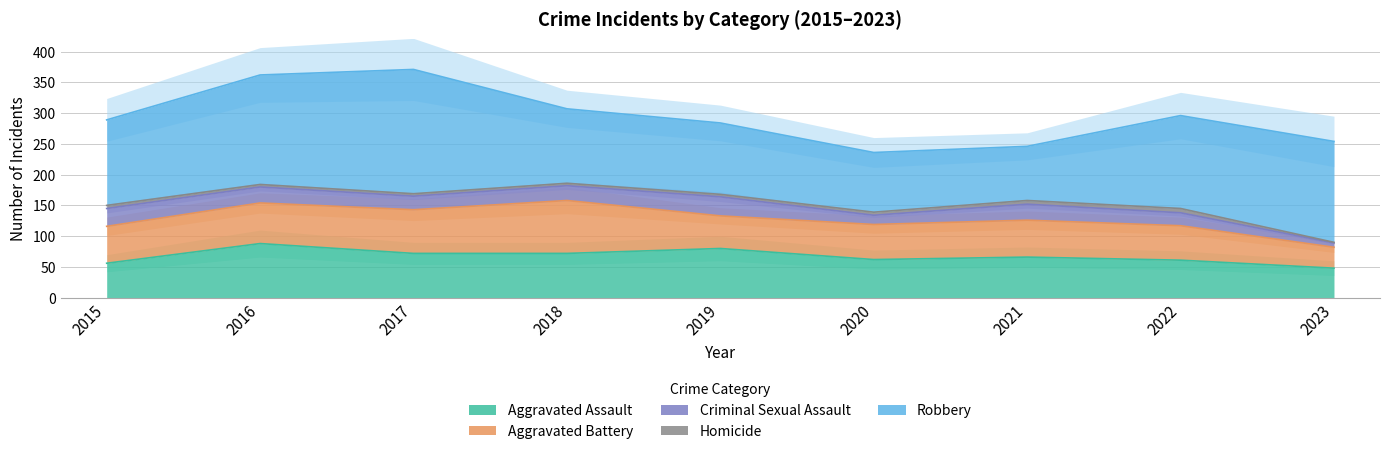

What is the difference between the maximum and second lowest values in the Aggravated Assault series?

32